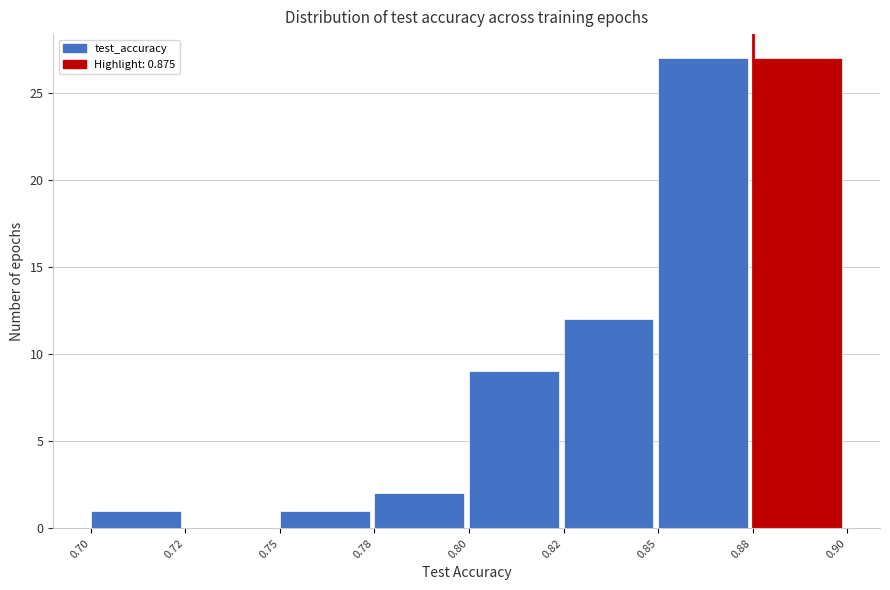

Reading left to right, what are all the values shown in this chart?

0.70=1	0.72=0	0.75=1	0.78=2	0.80=9	0.82=12	0.85=27	0.88=27